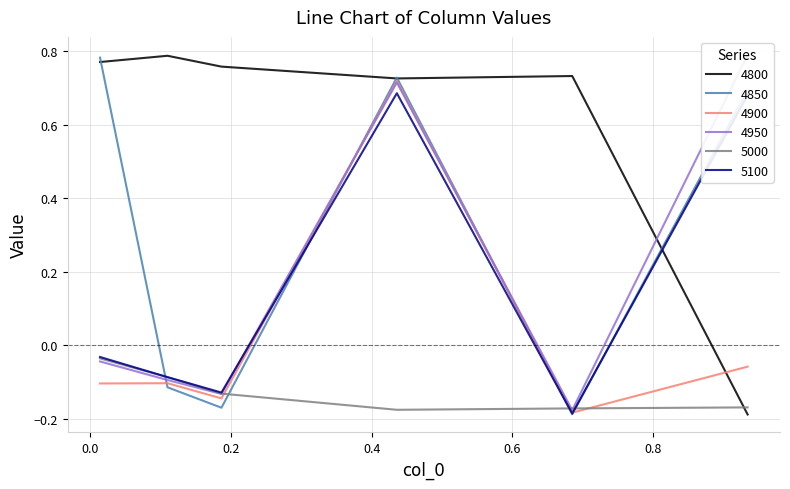

Between 0.4356164383561644 and 0.0136986301369863, which is larger?

0.0136986301369863